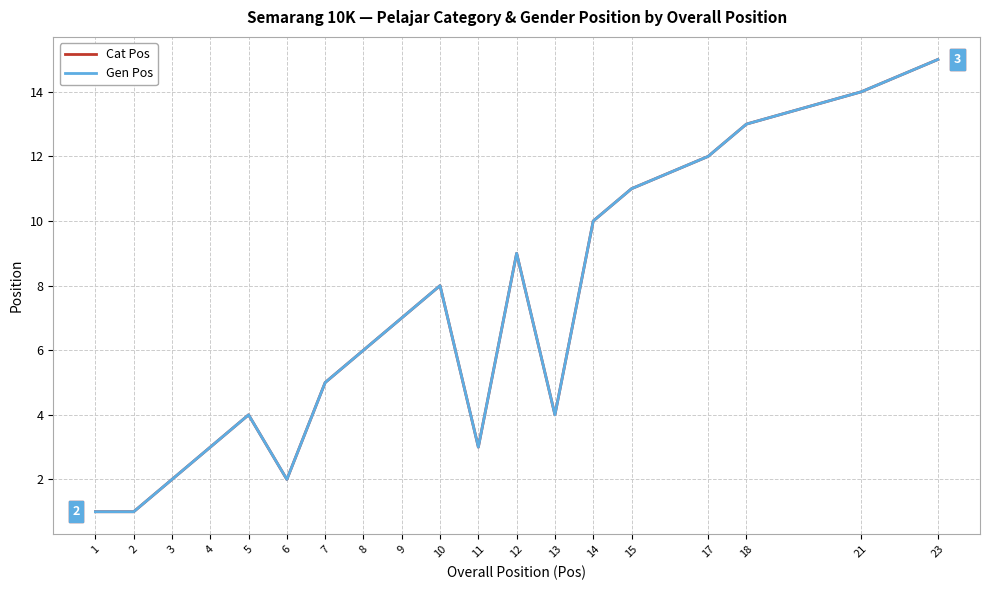

What is the value of the Cat Pos point at the 7th from the left?

5